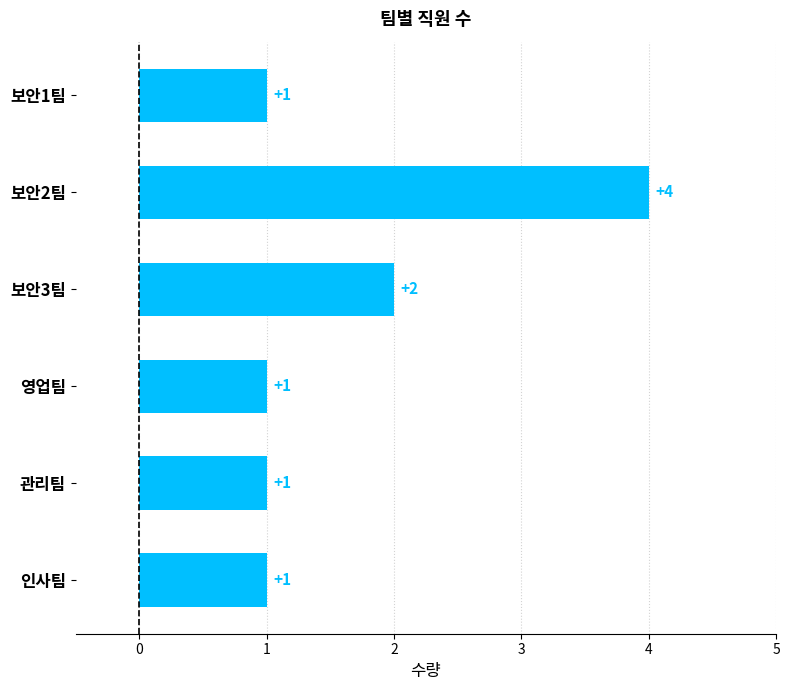

What is the ratio of the value at 보안2팀 to the value at 인사팀?

4.0